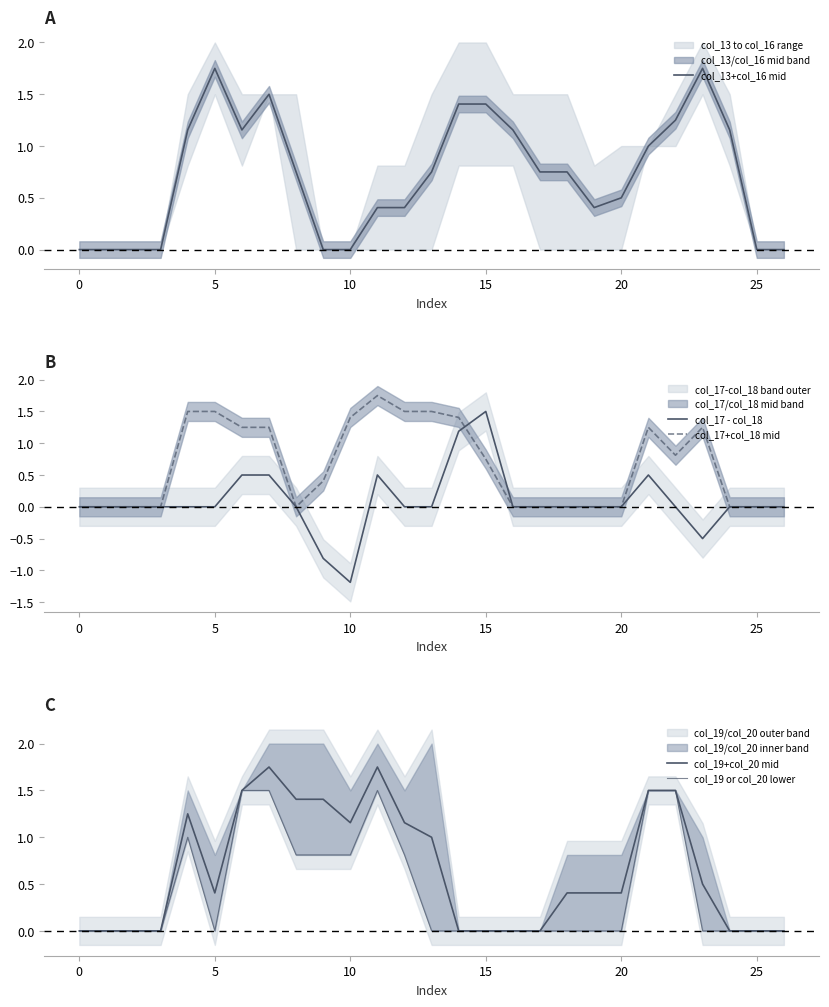

The col_17 - col_18 series shows 0.0 at 25. True or false?

True